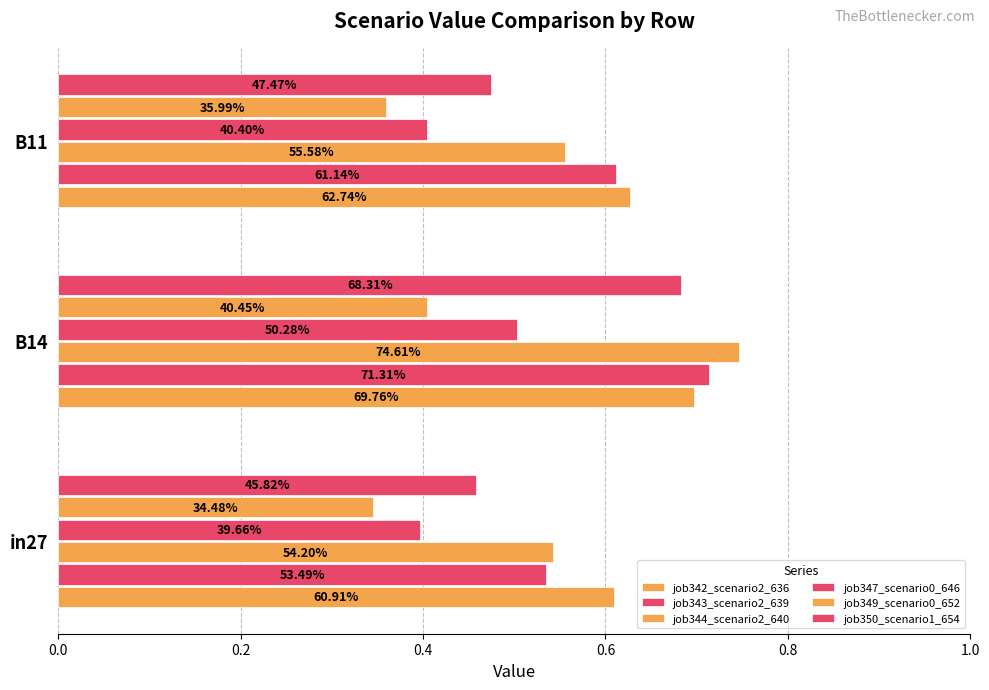

What are all the series names shown in the legend?

job342_scenario2_636, job343_scenario2_639, job344_scenario2_640, job347_scenario0_646, job349_scenario0_652, job350_scenario1_654